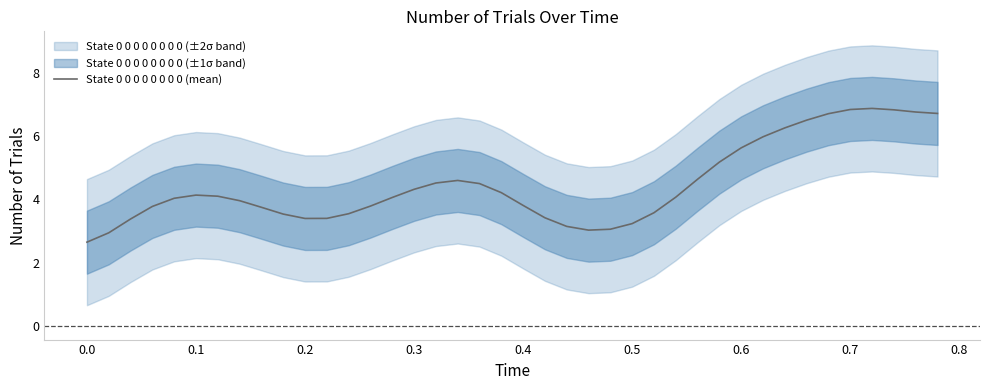

Is this an area chart (filled region under the line)?

No